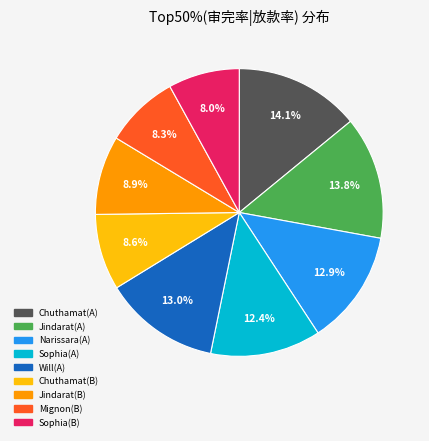

Is Chuthamat(B) the majority of the pie?

No